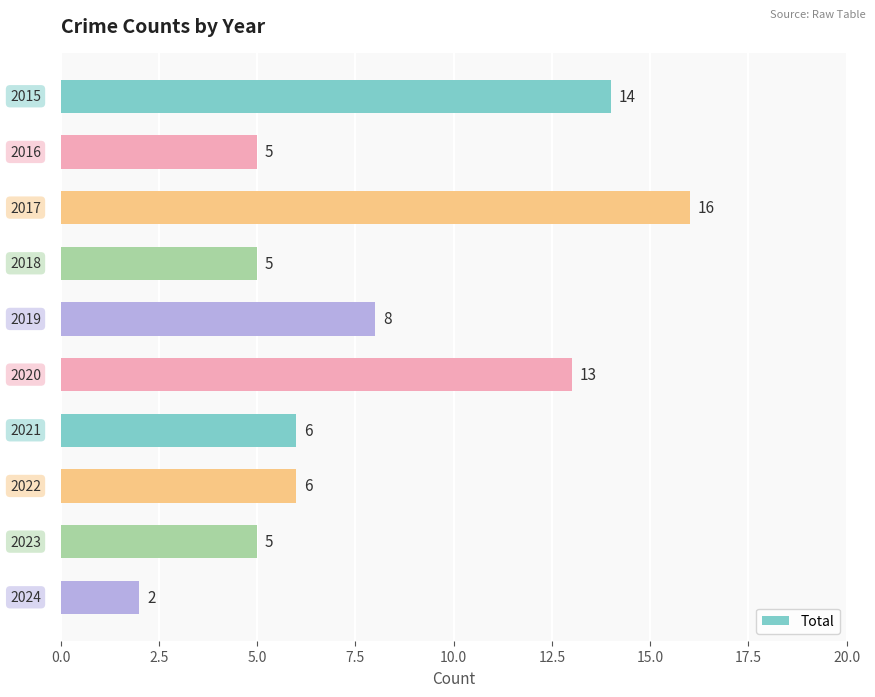

What is the greatest value displayed?

16